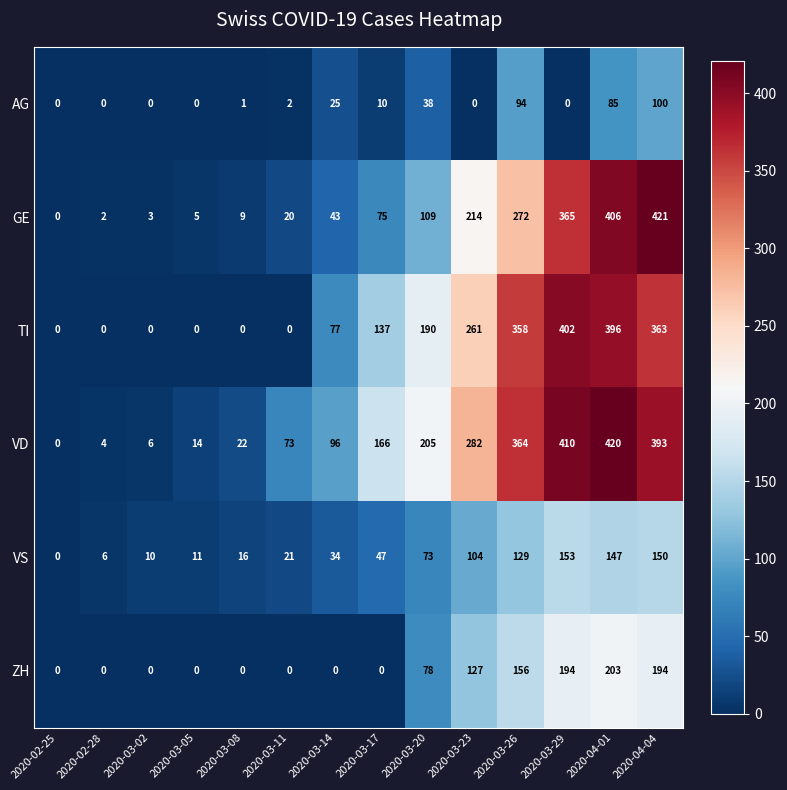

The GE series shows 7 at 2020-03-05. True or false?

False